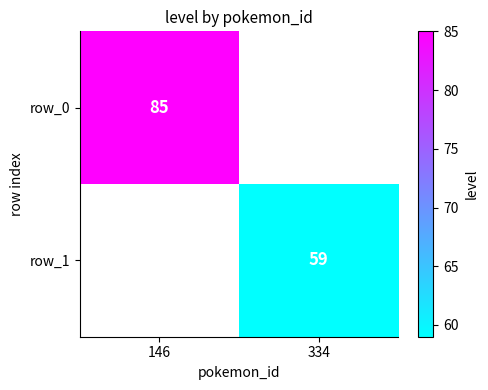

Is it true that row_0 equals 85 at 146?

True